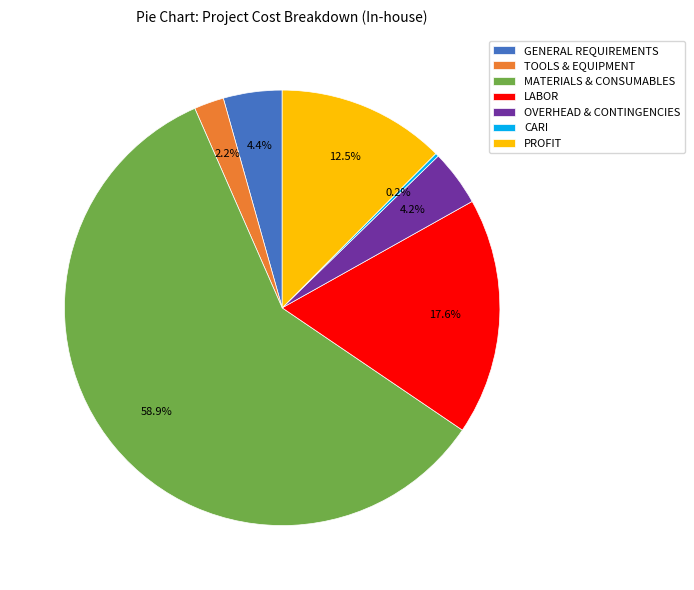

Does MATERIALS & CONSUMABLES represent more than half of the total?

Yes